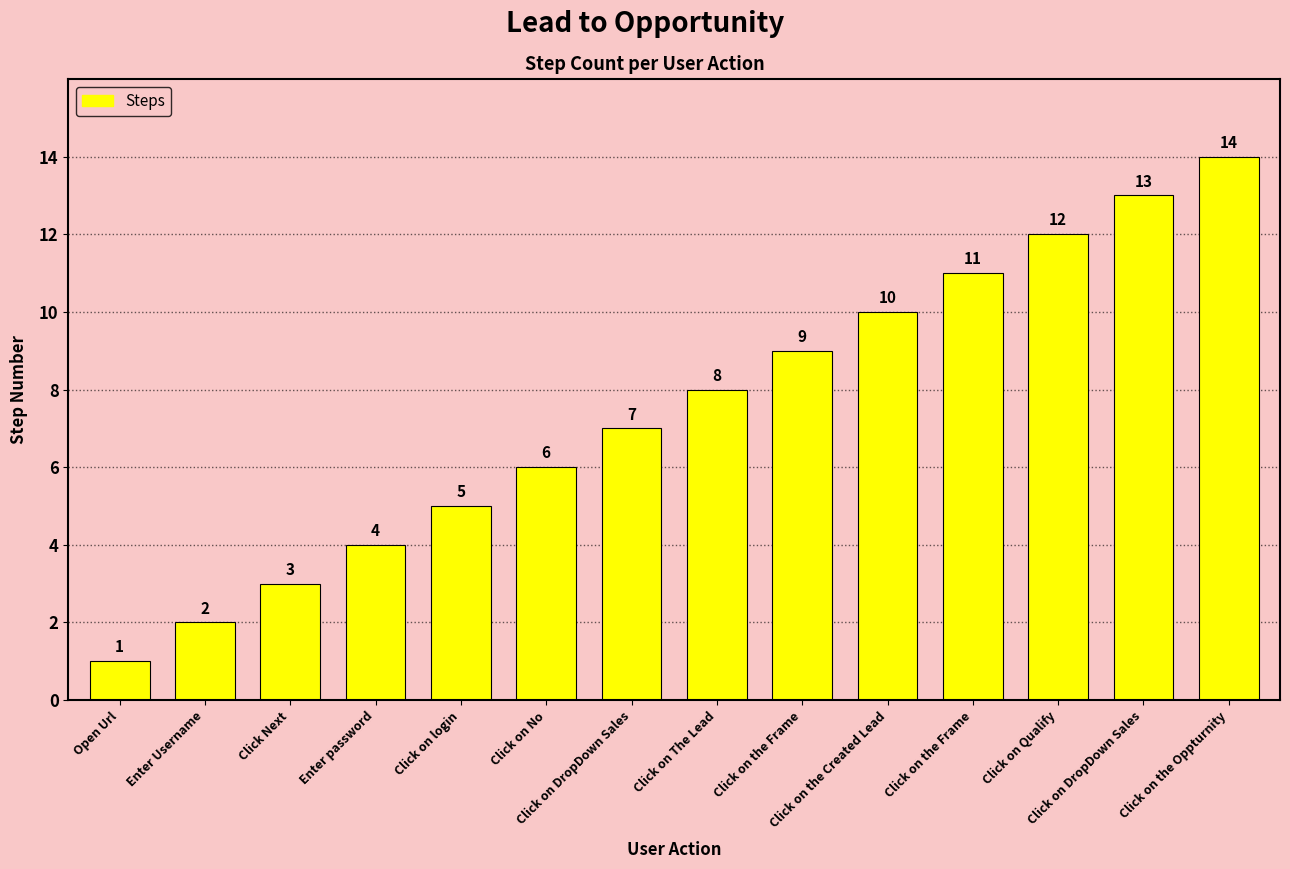

What is the label of the 14th bar from the right?

Open Url